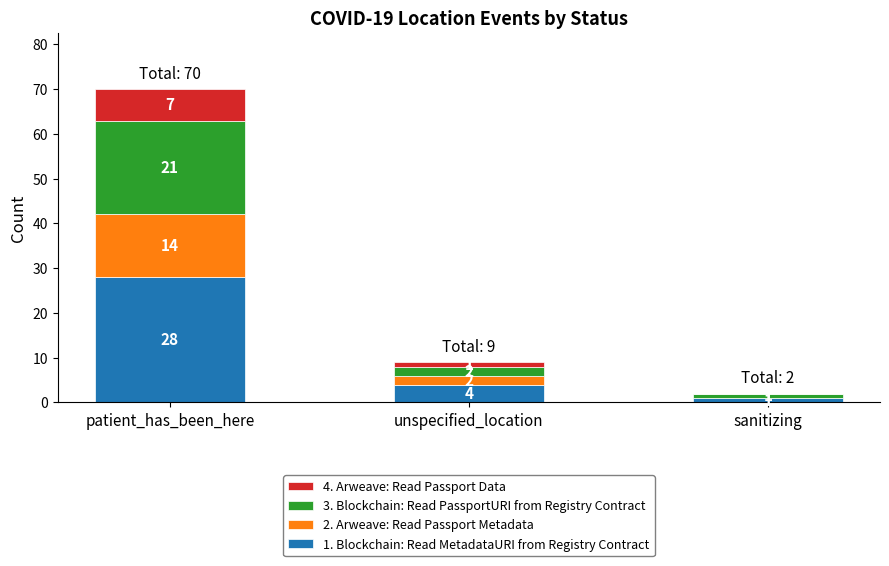

Reading left to right, what are the values for 1. Blockchain: Read MetadataURI from Registry Contract?

patient_has_been_here=28	unspecified_location=4	sanitizing=1